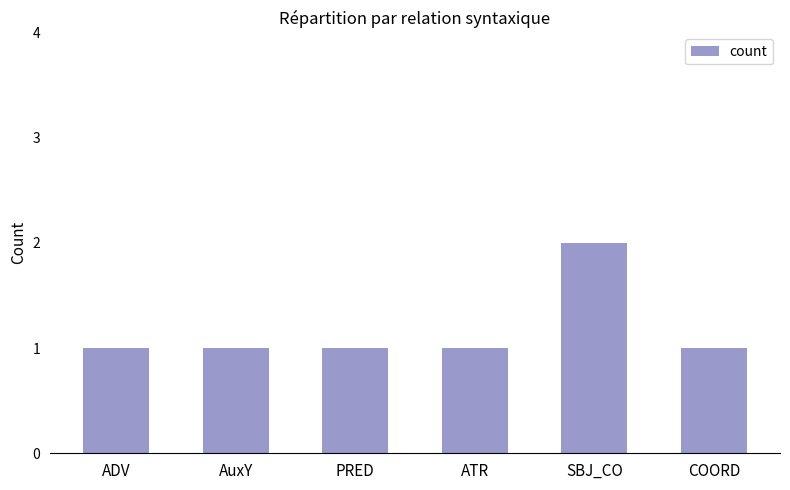

What is the average value?

1